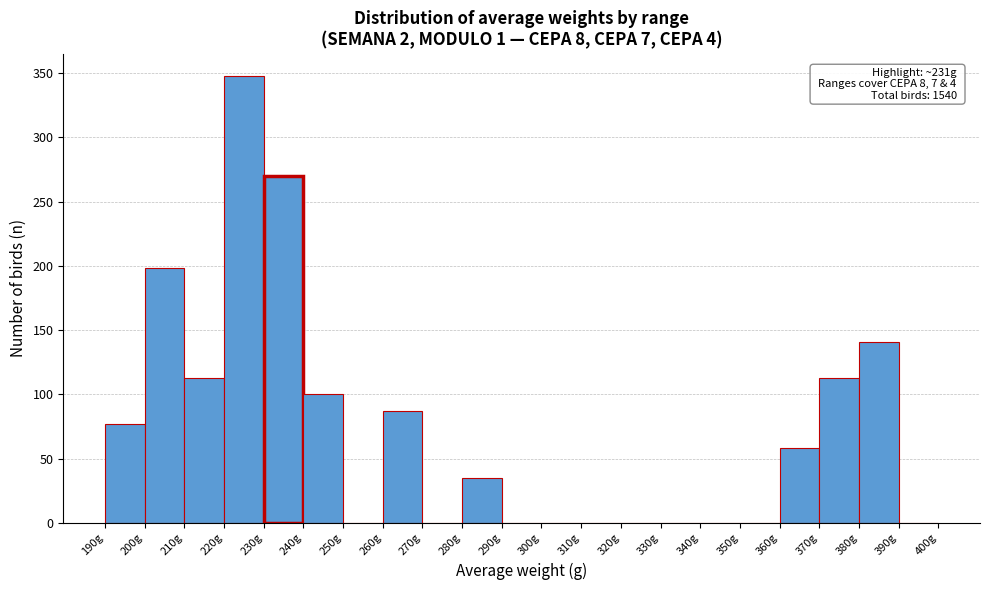

Over which range of the x-axis is the bar tallest?

220 to 230